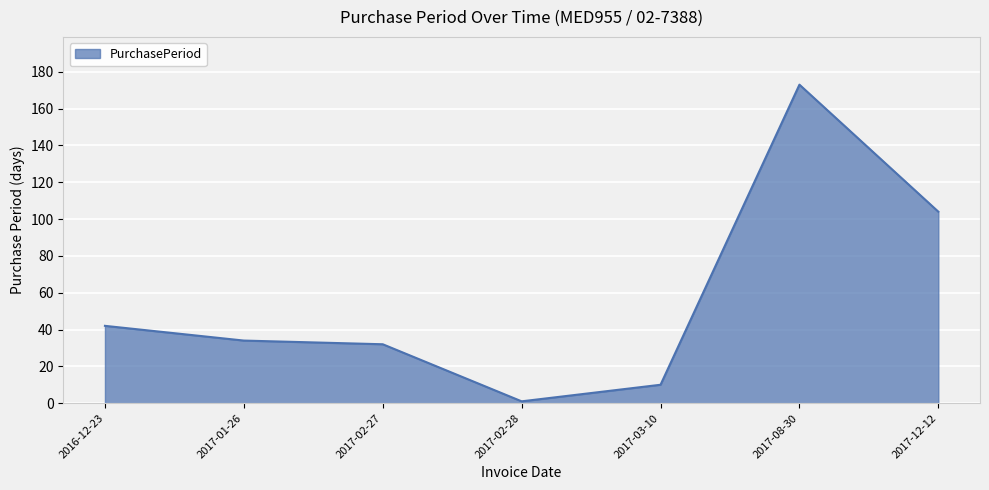

Does the chart display data point markers on the line(s)?

No